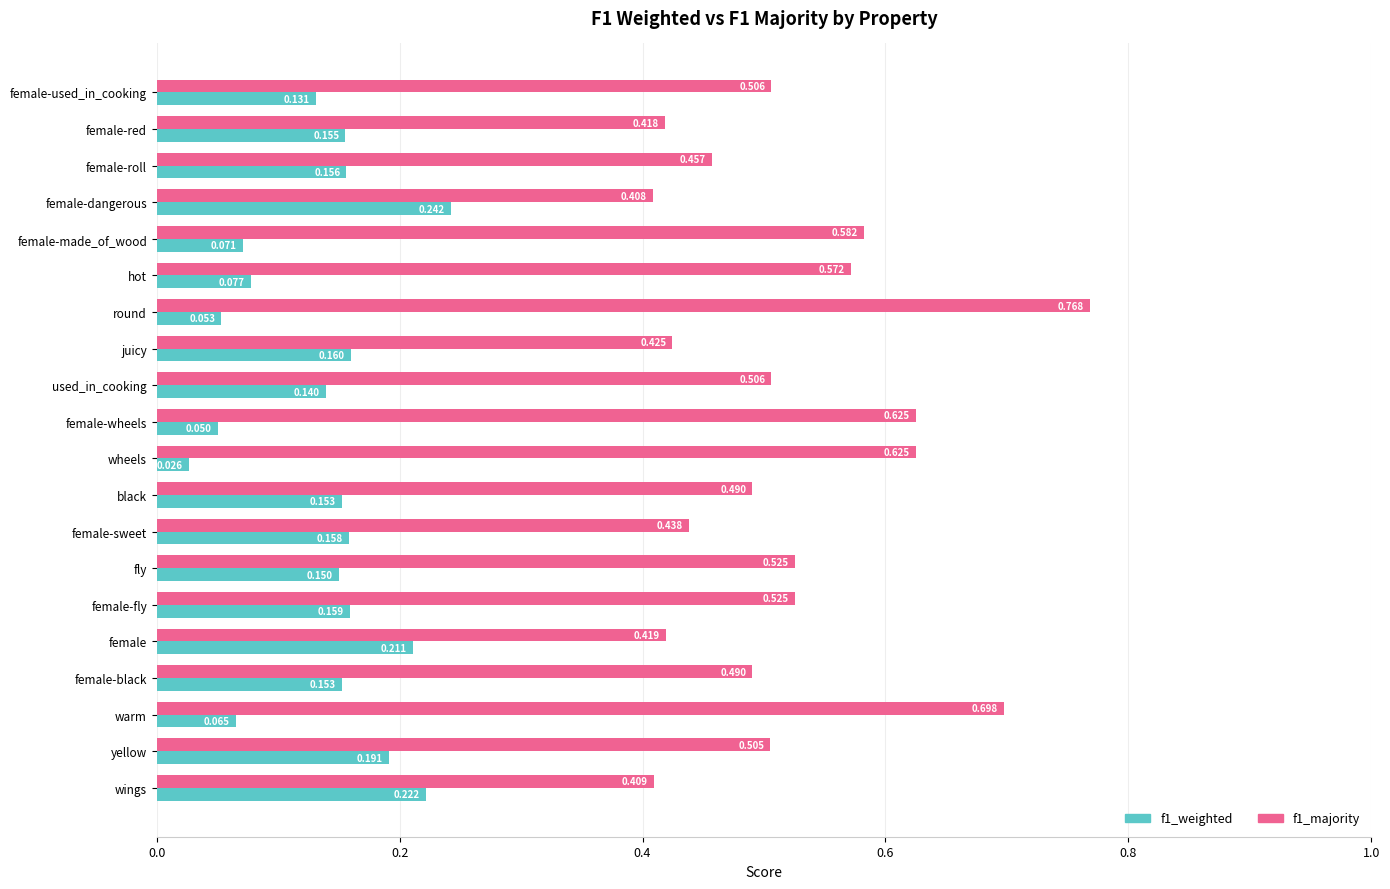

Which category has the lowest value in the f1_majority series?

female-dangerous